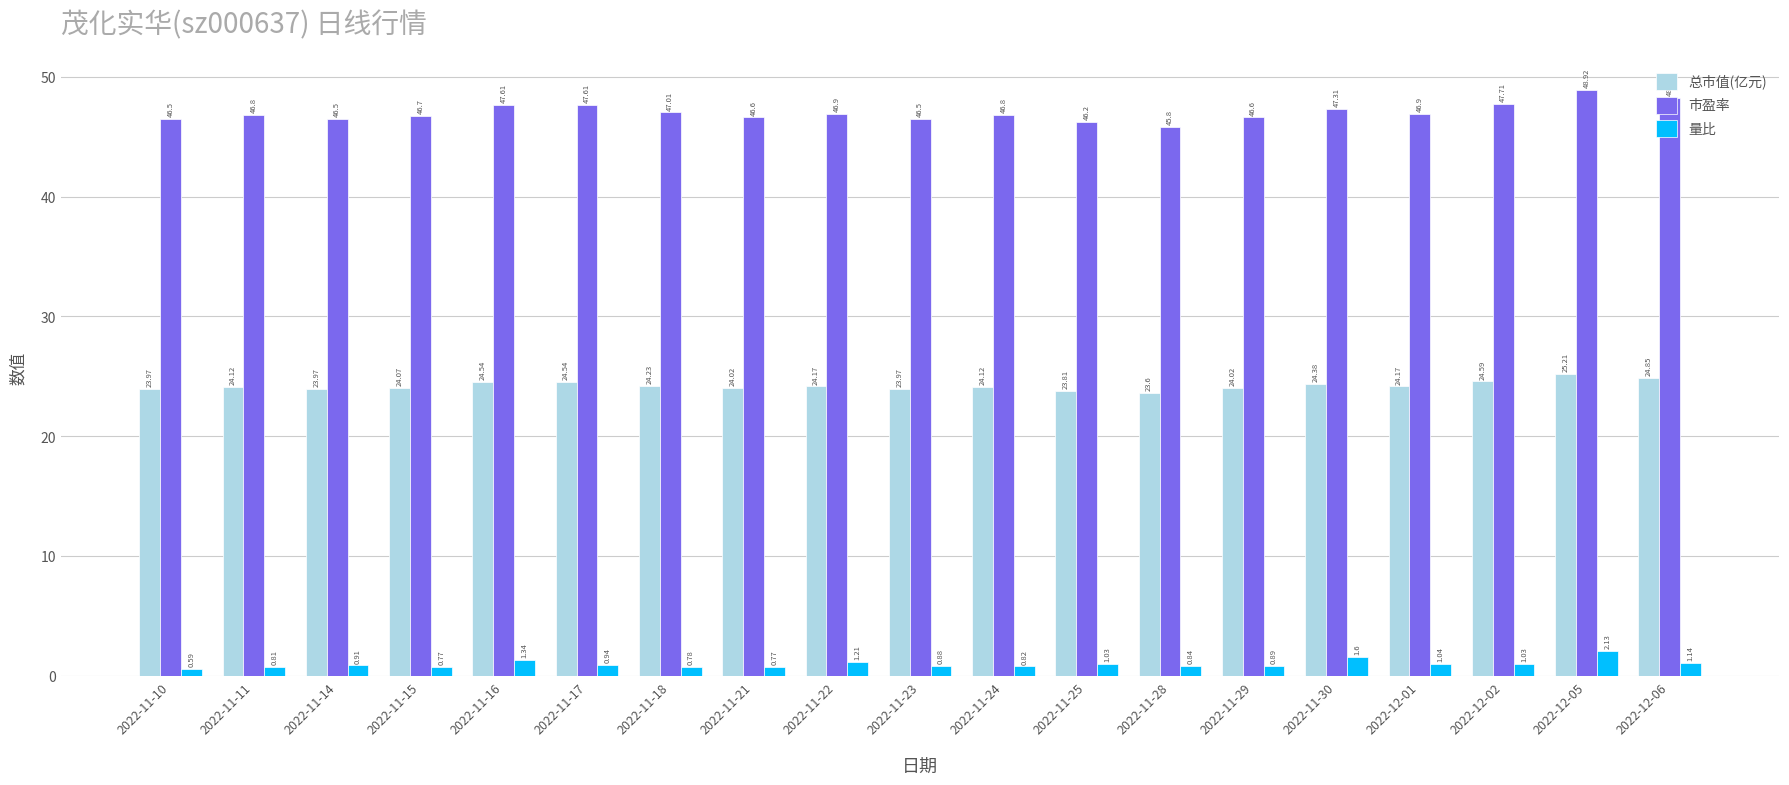

What is the label of the 15th bar from the left?

2022-11-30